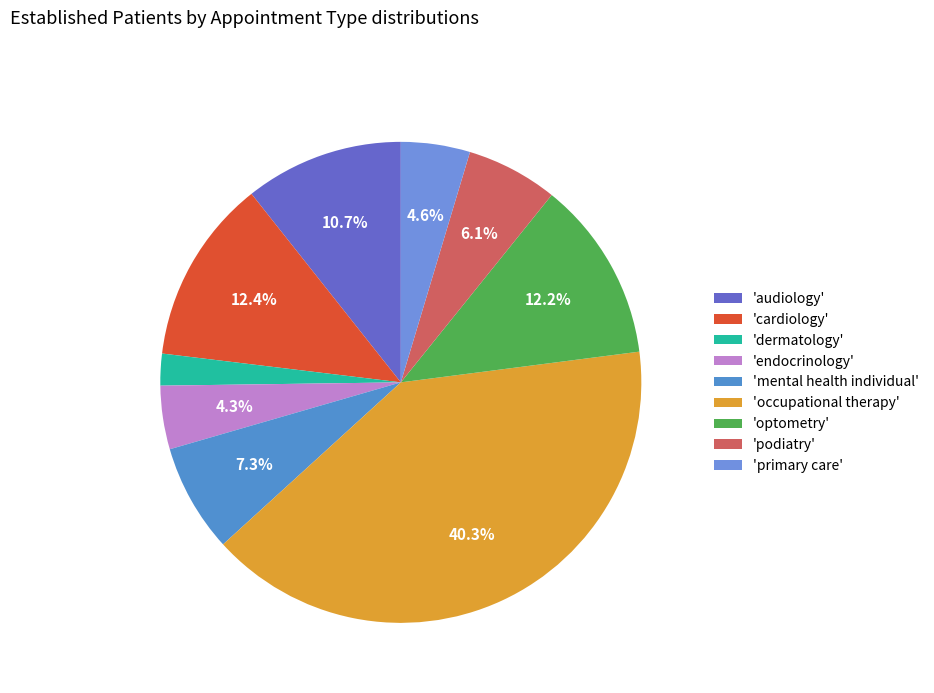

Count the number of slices in the pie.

9